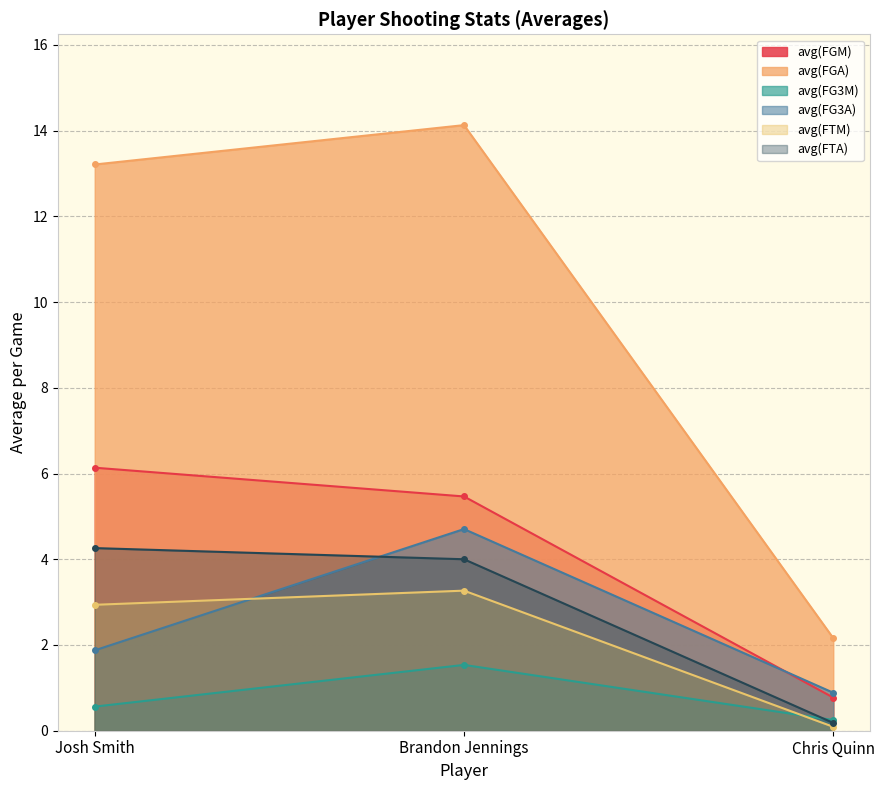

Reading right to left, what are all the values shown in this chart?

avg(FGM): 0.8	5.5	6.1
avg(FGA): 2.2	14.1	13.2
avg(FG3M): 0.2	1.5	0.6
avg(FG3A): 0.9	4.7	1.9
avg(FTM): 0.1	3.3	2.9
avg(FTA): 0.2	4.0	4.3